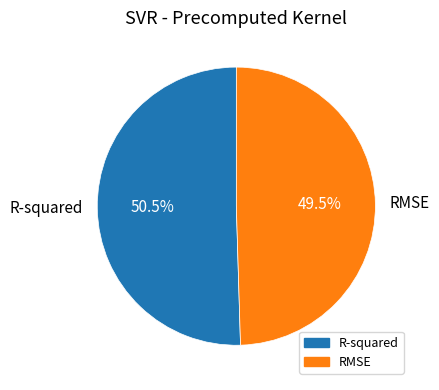

The RMSE slice represents 60% of the pie. True or false?

False